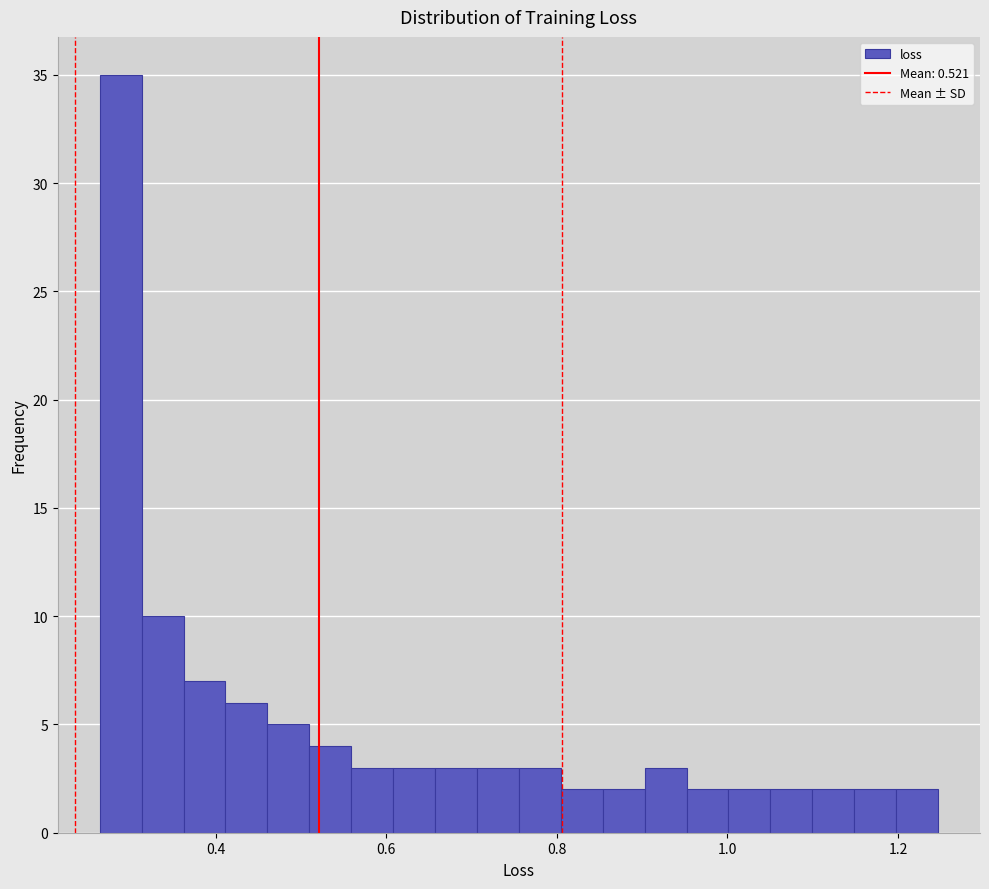

Around what value on the x-axis is the tallest bar? Give the approximate position of its centre, as read against the axis.

0.28